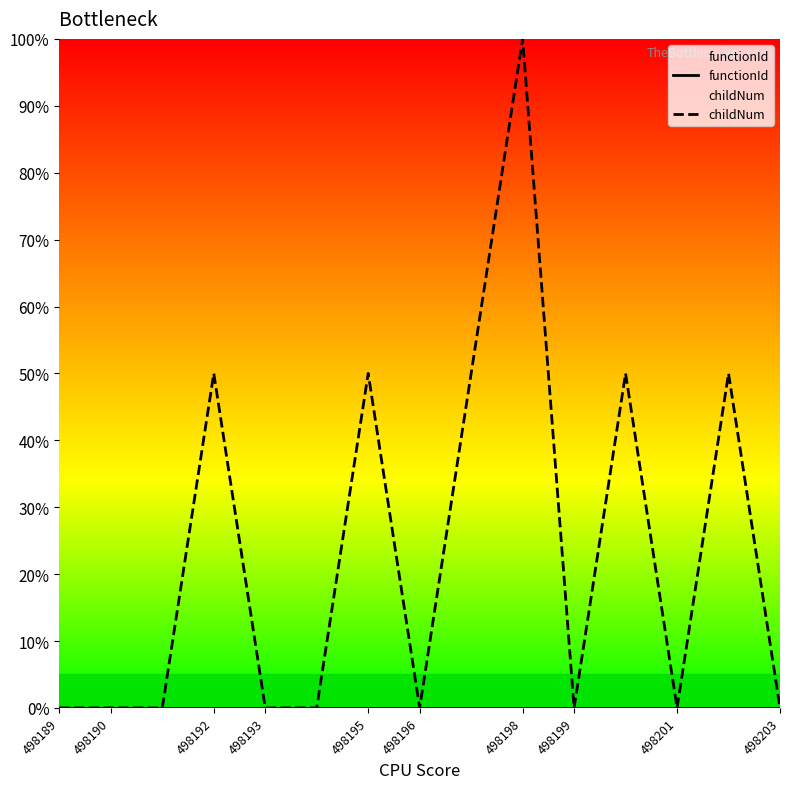

Between 498195 and 498198, which series saw the biggest shift?

childNum